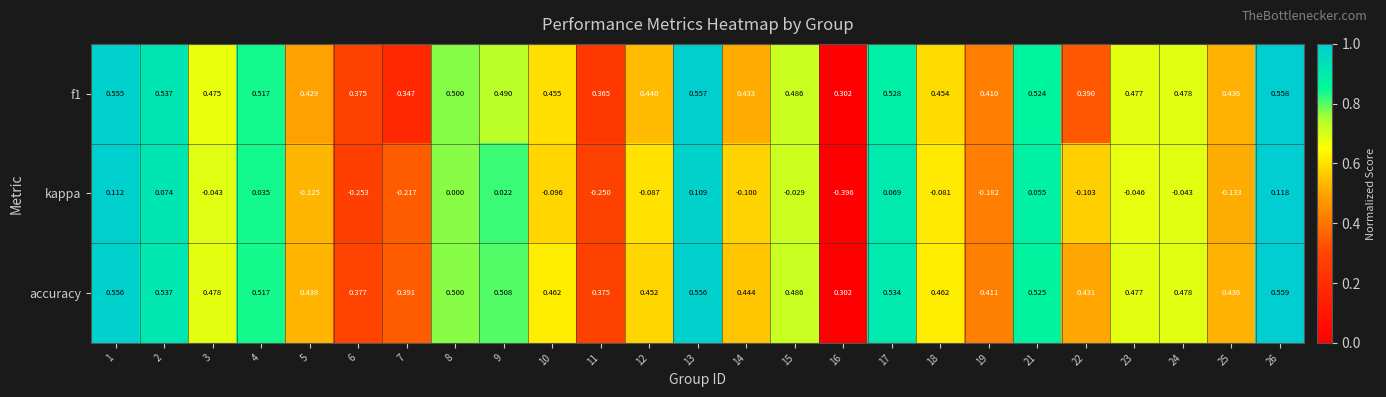

Which series has the widest spread of values?

kappa